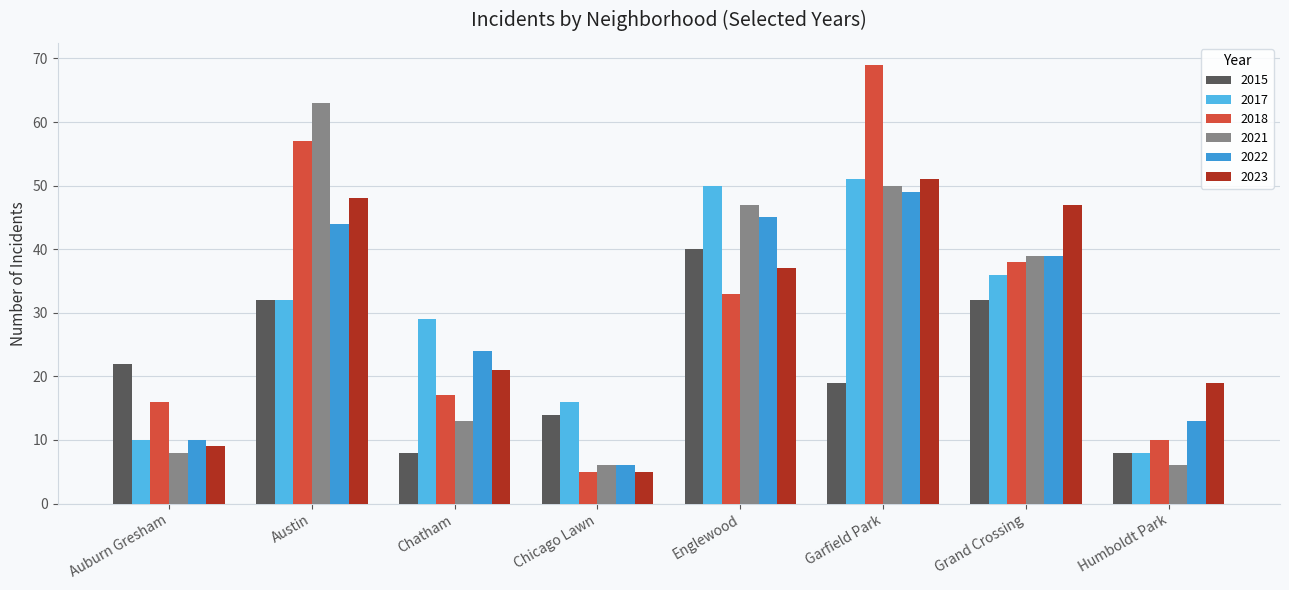

At which label does 2023 reach its peak?

Garfield Park